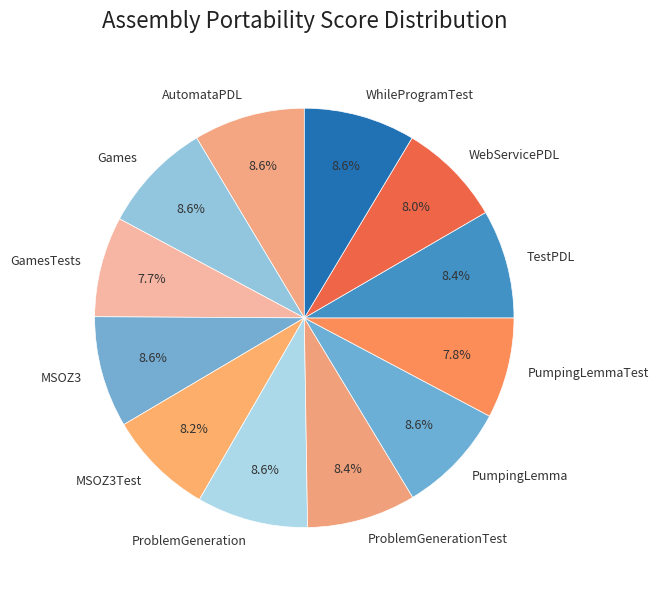

Is there a majority slice in this chart?

No